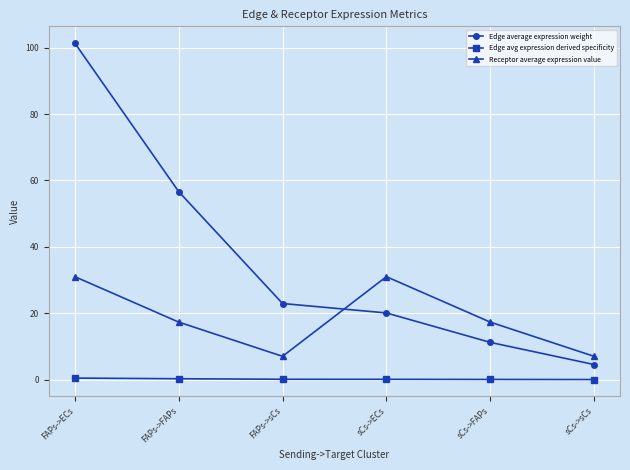

Rank the series at FAPs->sCs from highest to lowest value.

Edge average expression weight, Receptor average expression value, Edge avg expression derived specificity